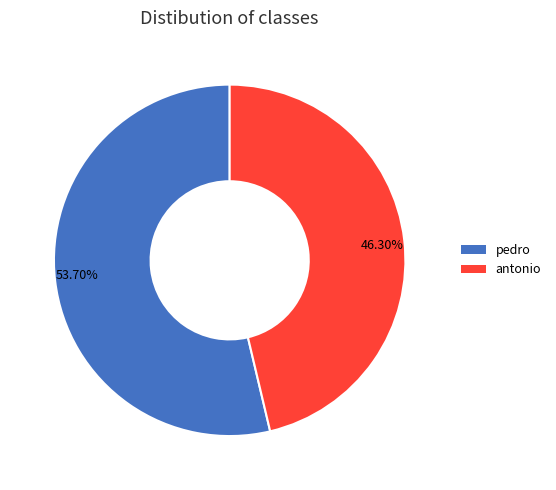

To the nearest percent, what is the combined percentage of pedro and antonio?

100%